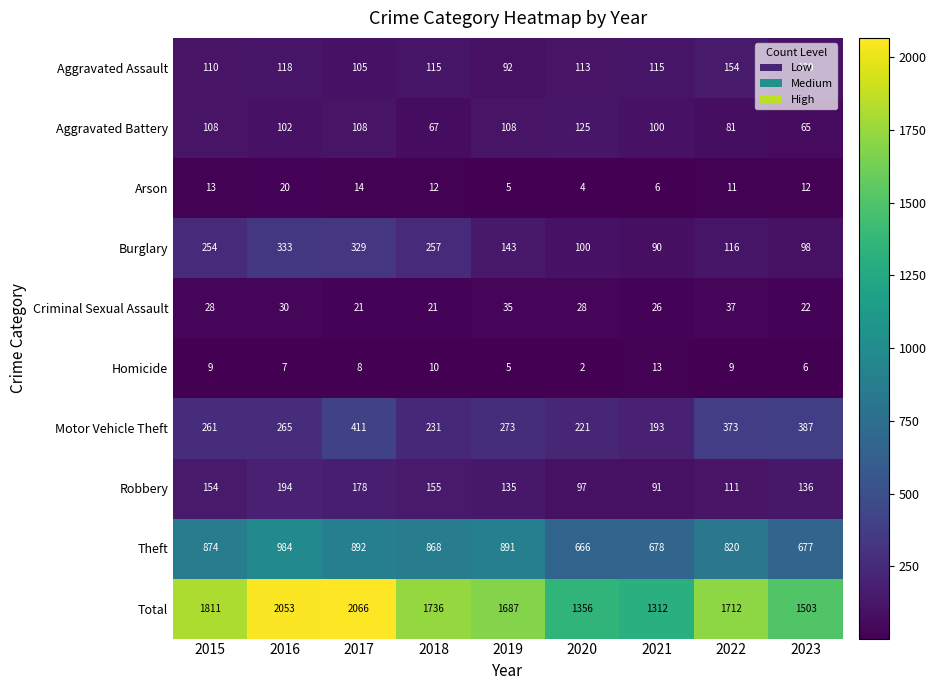

How many categories are shown in the chart?

9